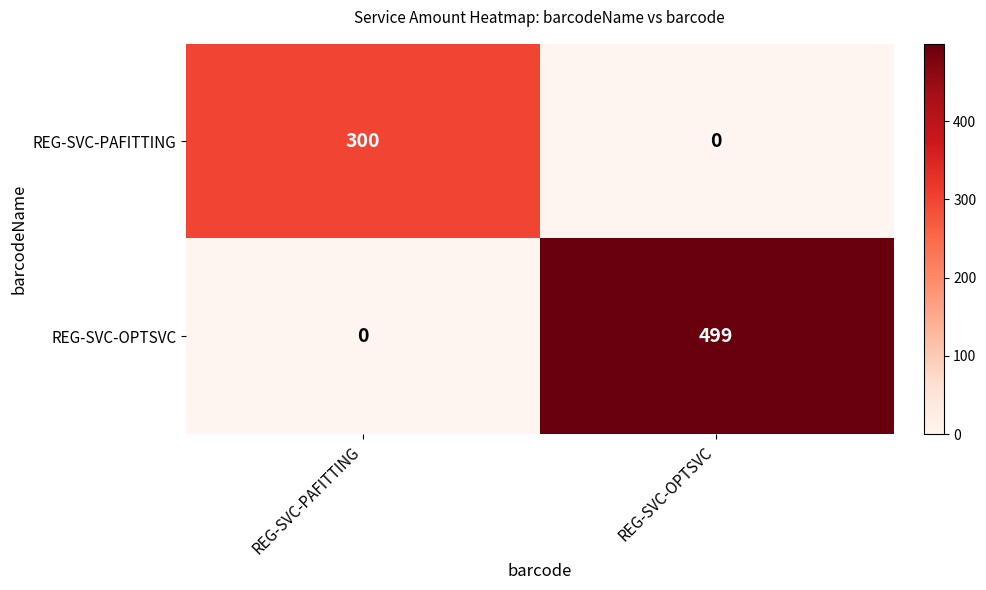

Reading left to right, transcribe all the data shown in this chart.

REG-SVC-PAFITTING: REG-SVC-PAFITTING=300	REG-SVC-OPTSVC=0
REG-SVC-OPTSVC: REG-SVC-PAFITTING=0	REG-SVC-OPTSVC=499